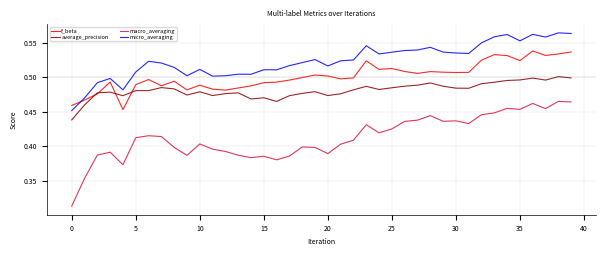

Which series has the largest total across all categories?

micro_averaging